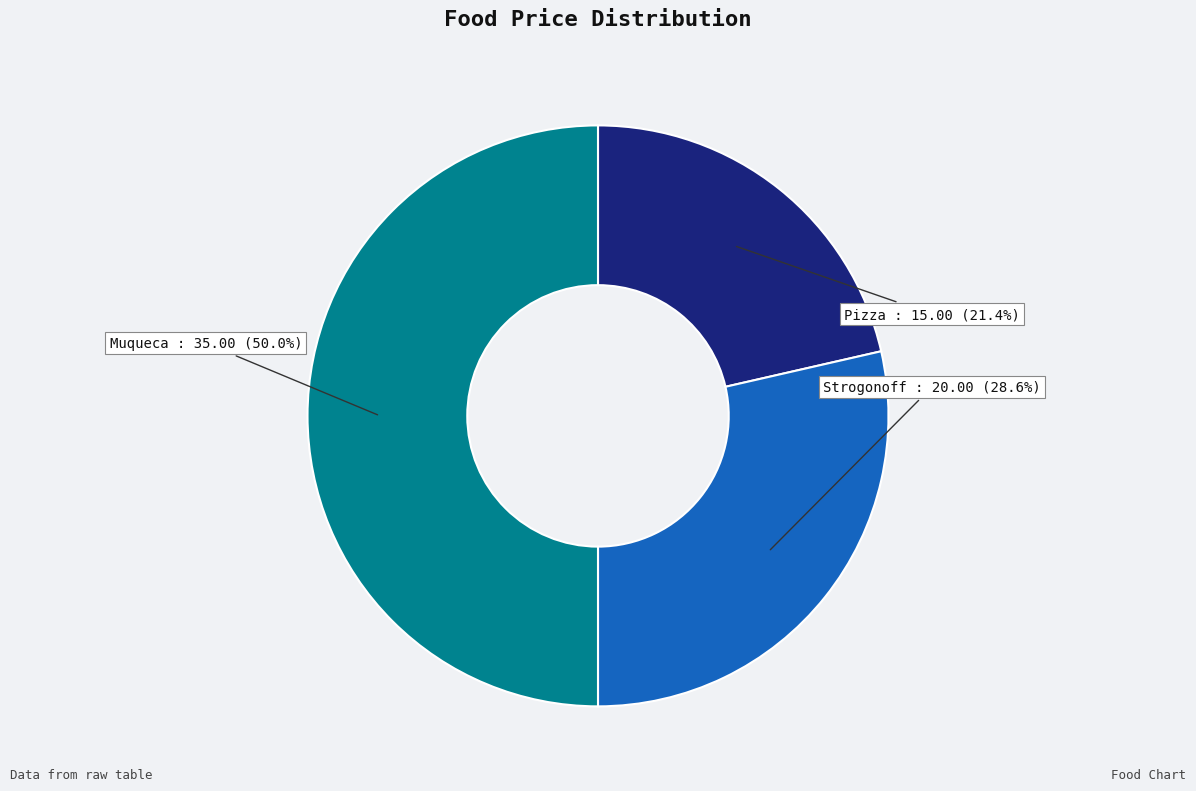

What portion of the pie excludes Strogonoff?

71.4%